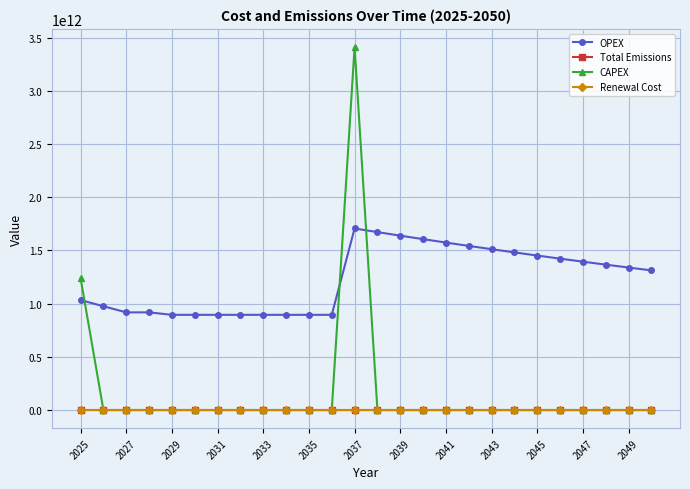

Which series has the largest range (max minus min)?

CAPEX